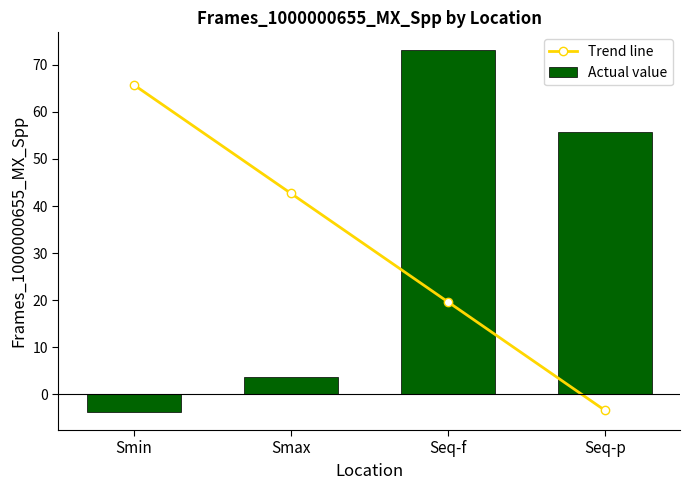

What is the spread (max minus min) of values at Smax?

39.1